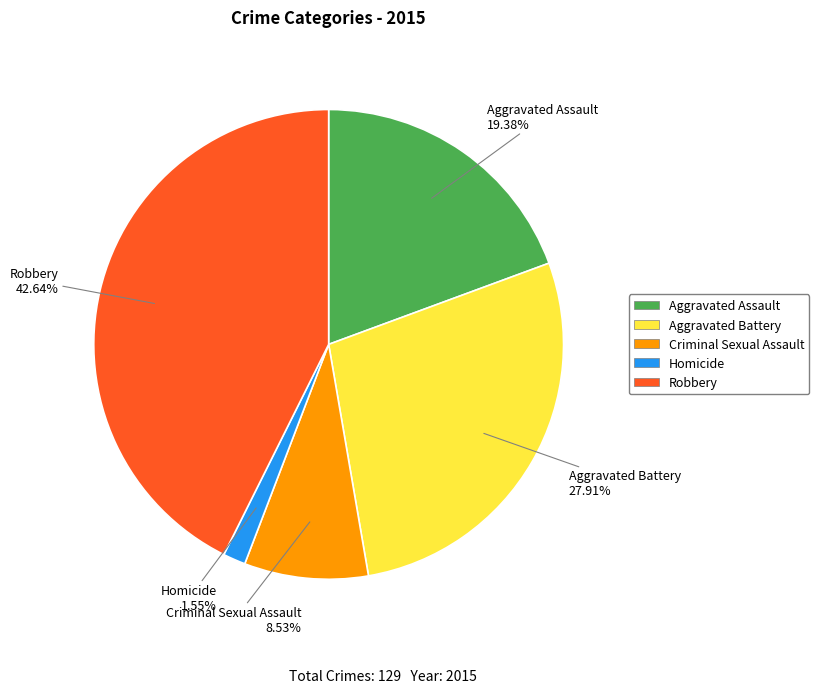

Do Aggravated Battery and Criminal Sexual Assault together represent more than half of the pie?

No